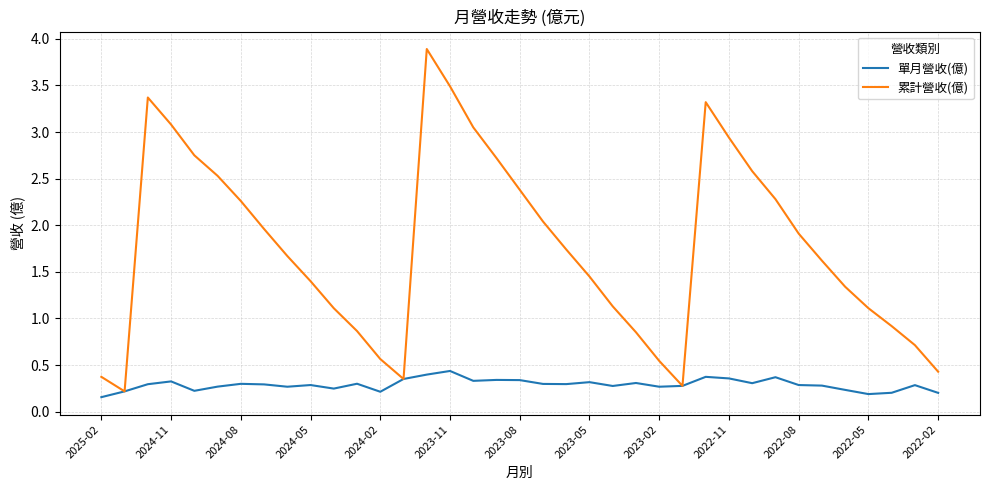

Which series has the widest spread of values?

累計營收(億)